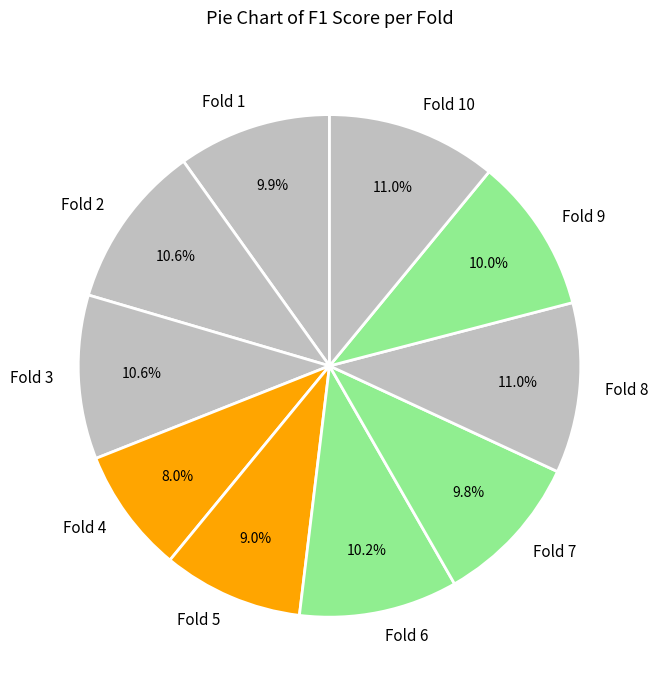

To the nearest percent, what is the difference between the Fold 1 and Fold 3 slice percentages?

1%